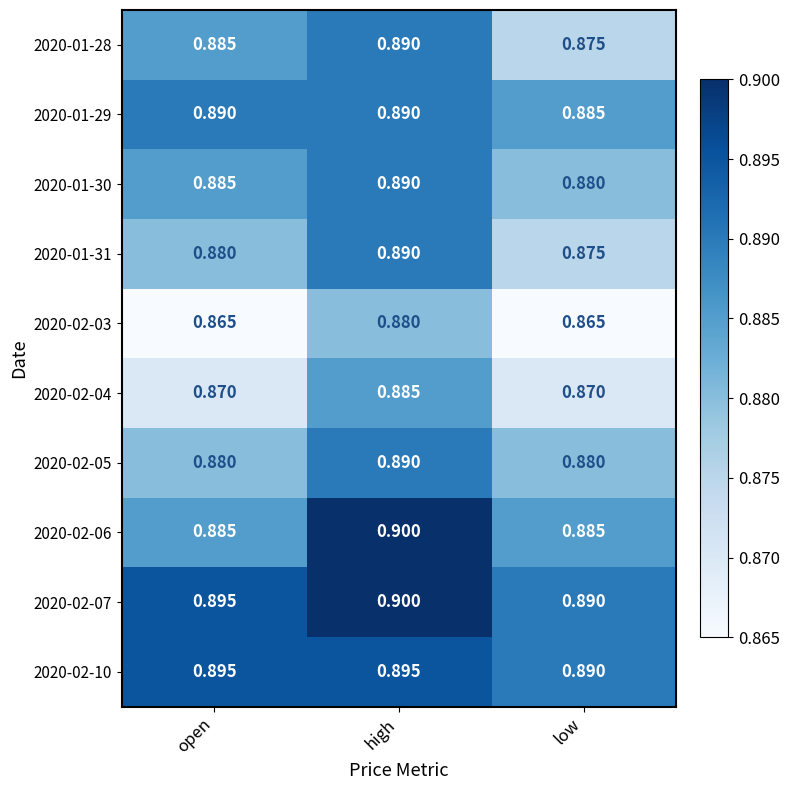

Which label corresponds to the largest value in the chart?

high